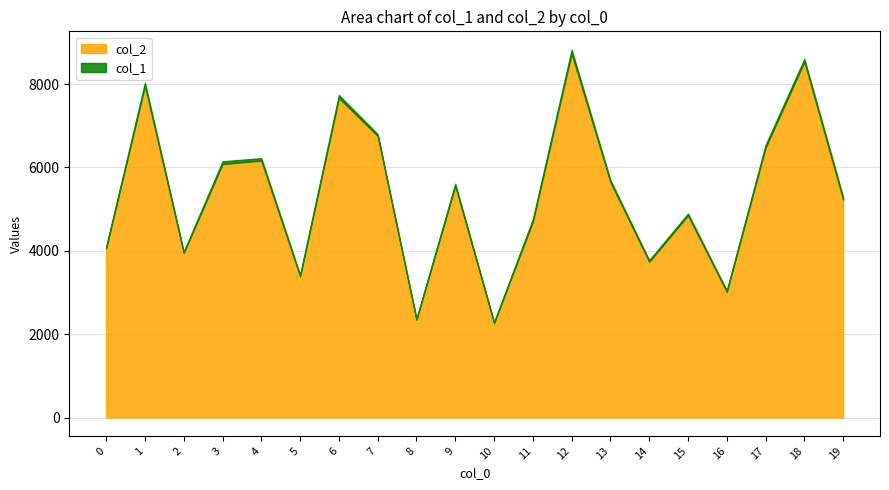

What is the value of the col_2 point at the 11th from the left?

2266